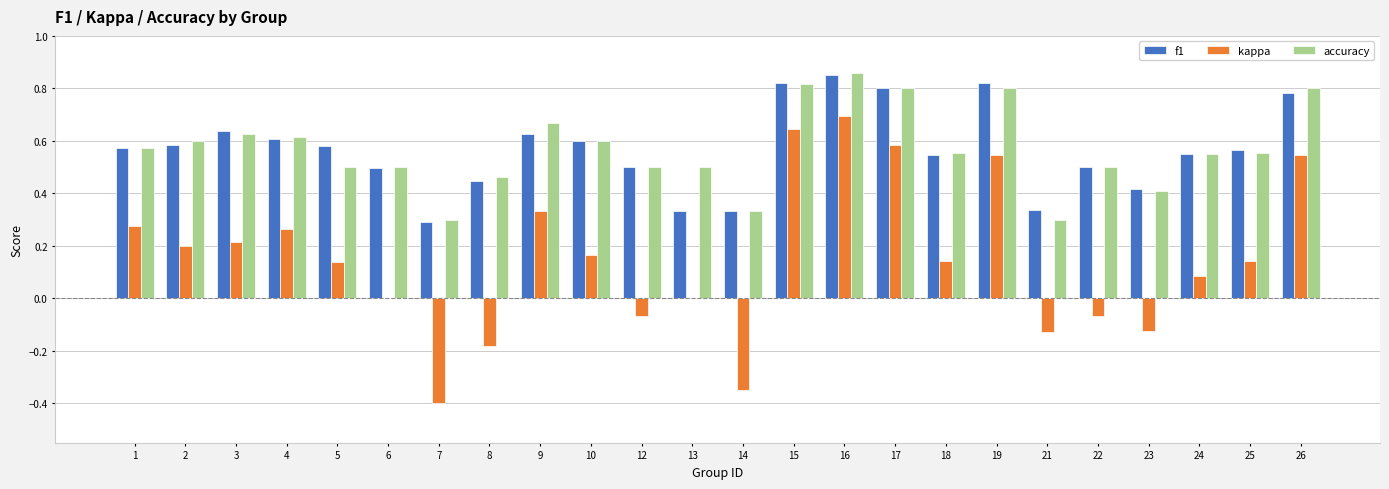

Is the value of f1 at 17 greater than the value of accuracy at 12?

Yes